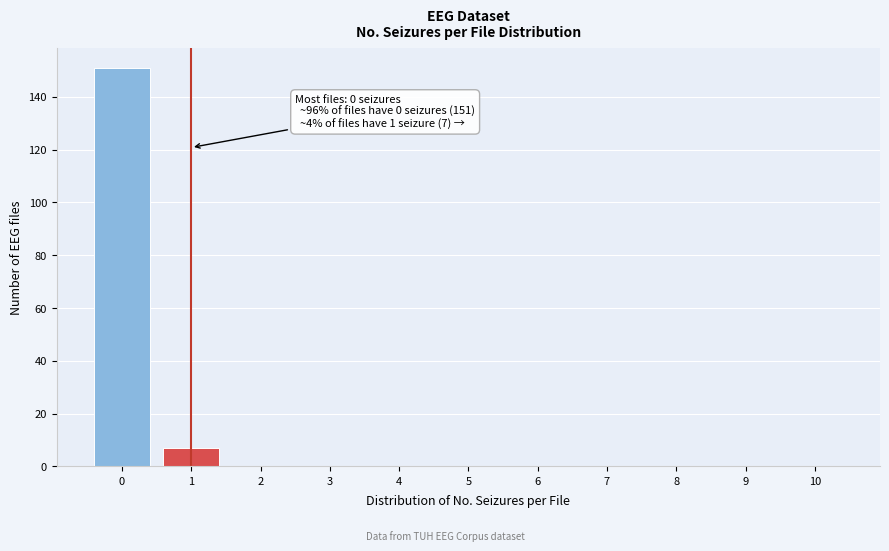

Reading right to left, extract all data points from this chart.

10=0	9=0	8=0	7=0	6=0	5=0	4=0	3=0	2=0	1=7	0=151